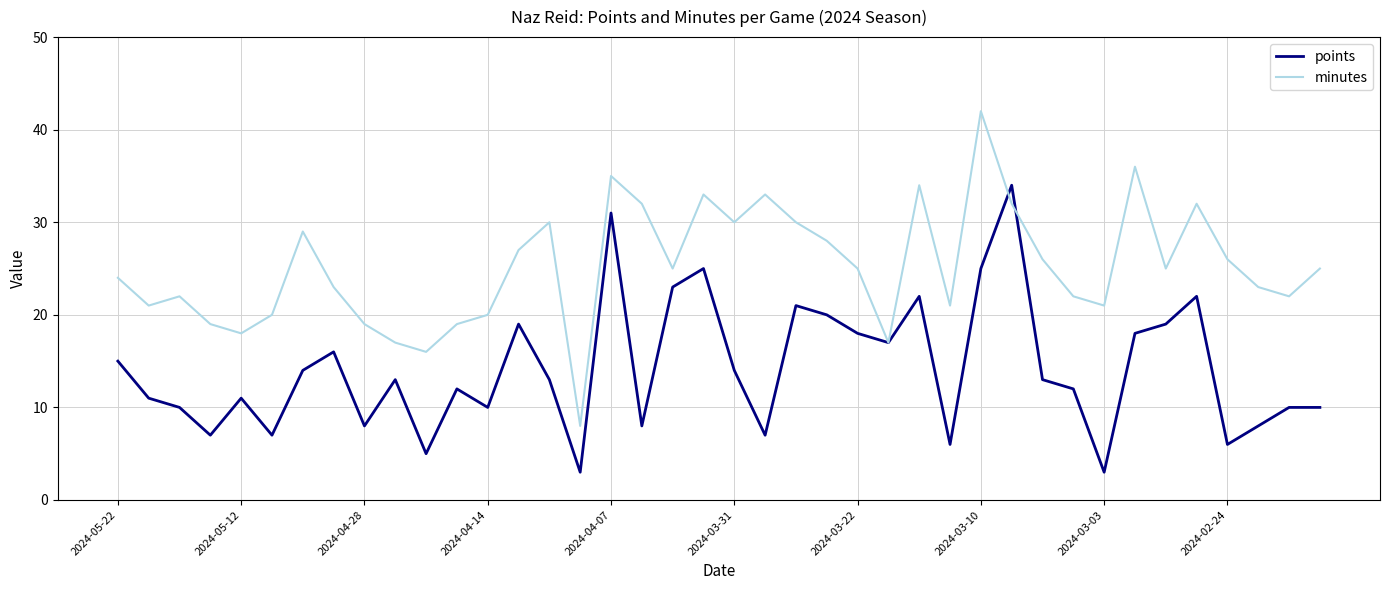

What is the maximum value shown in the chart?

42